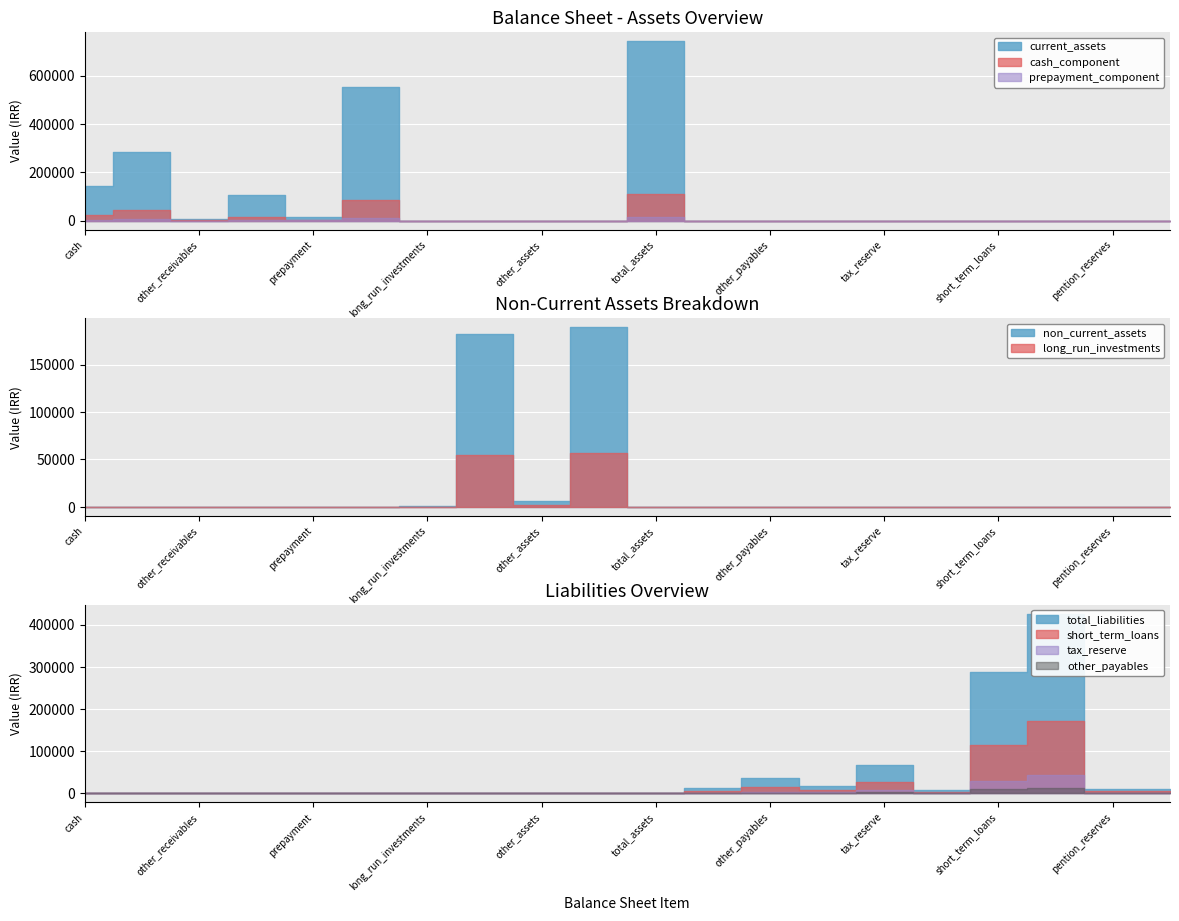

What is the difference between the maximum and minimum values in the non_current_assets series?

189210